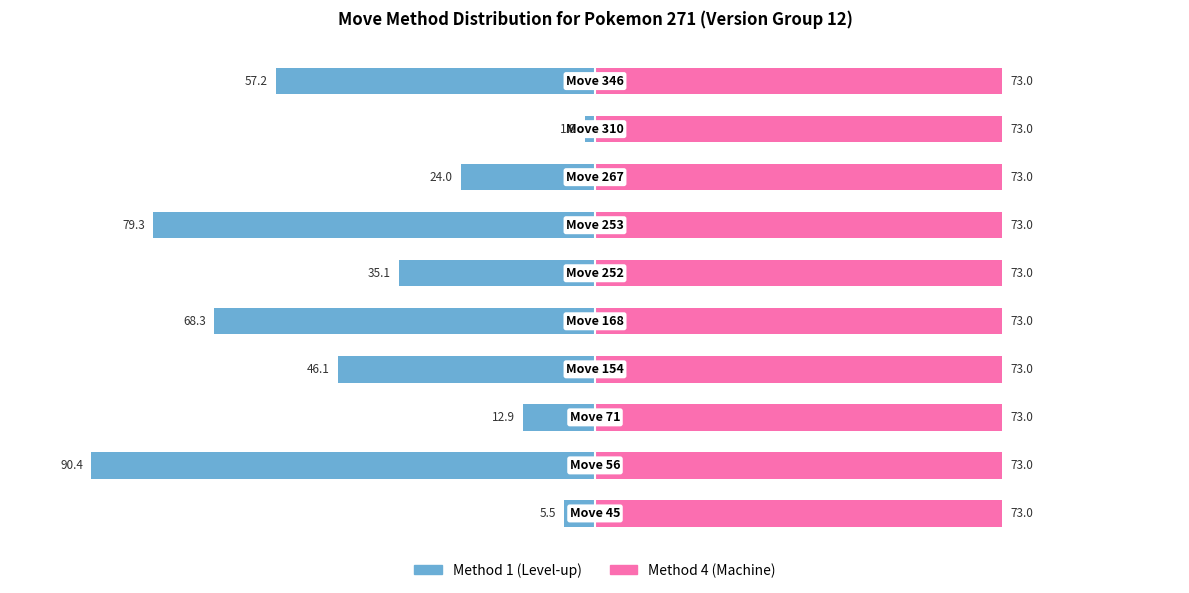

How many bars are there in total?

20